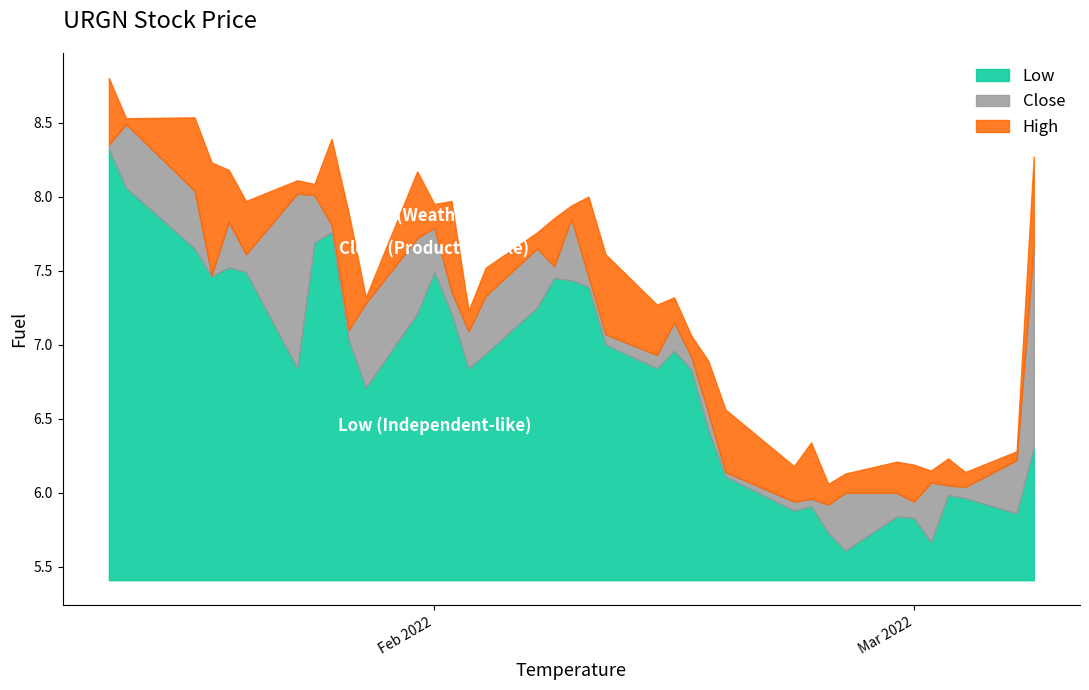

Which series has the largest range (max minus min)?

High